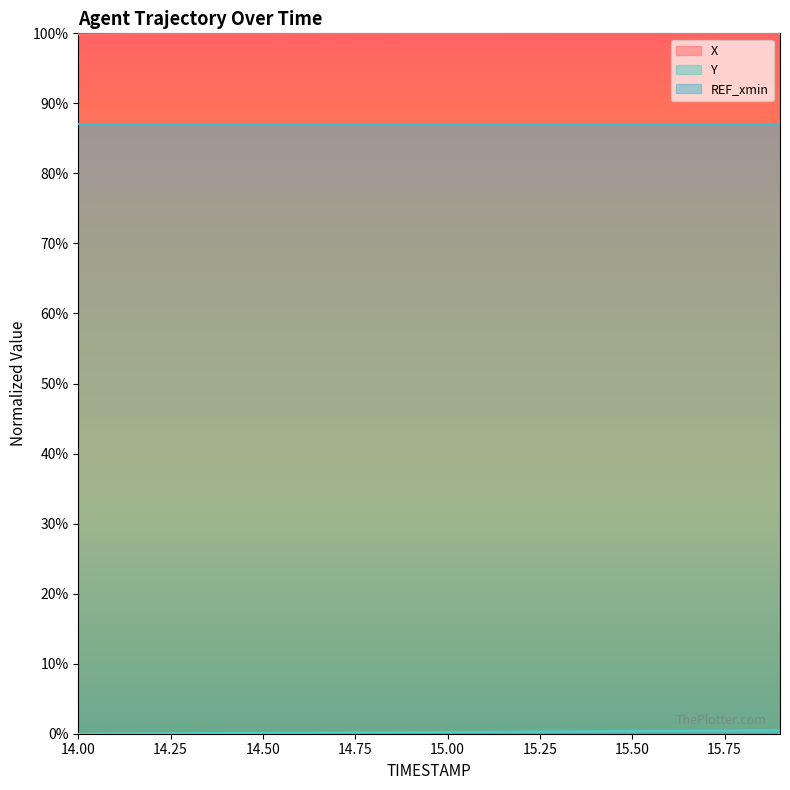

How many categories are shown in the chart?

20